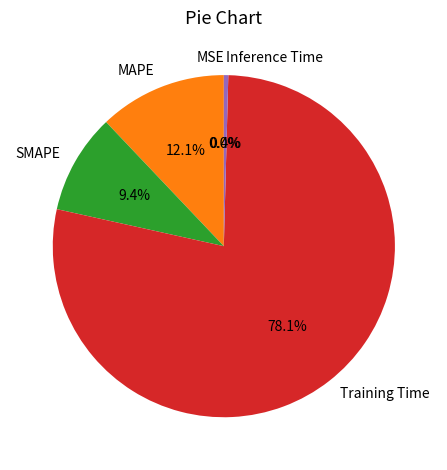

The SMAPE slice represents 22% of the pie. True or false?

False